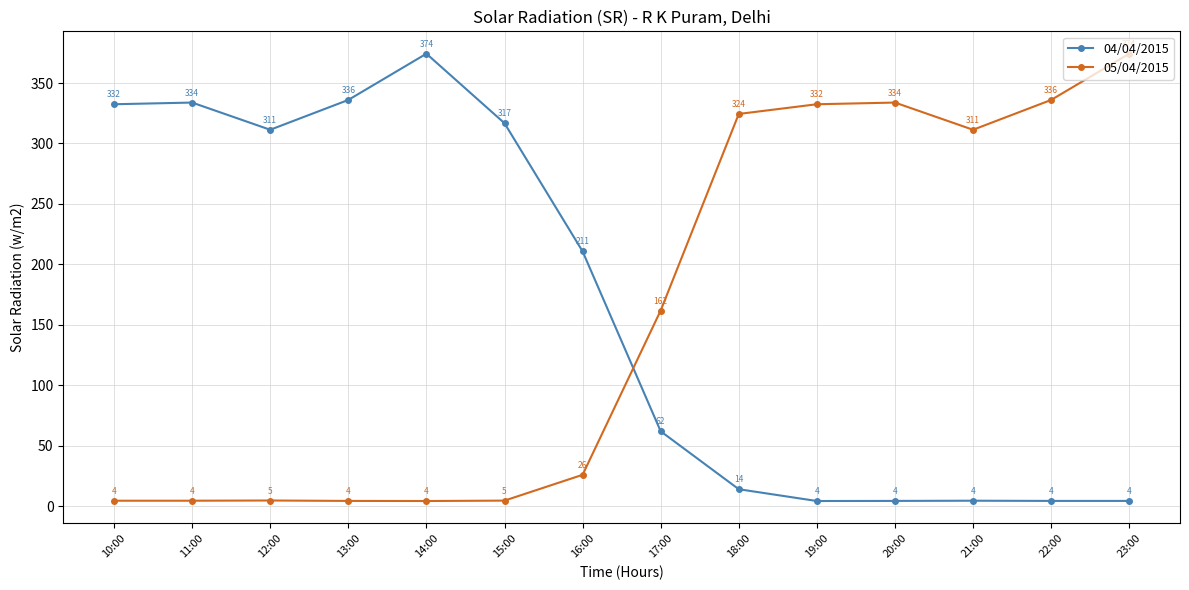

What is the difference between the second highest and second lowest values in the 05/04/2015 series?

331.7